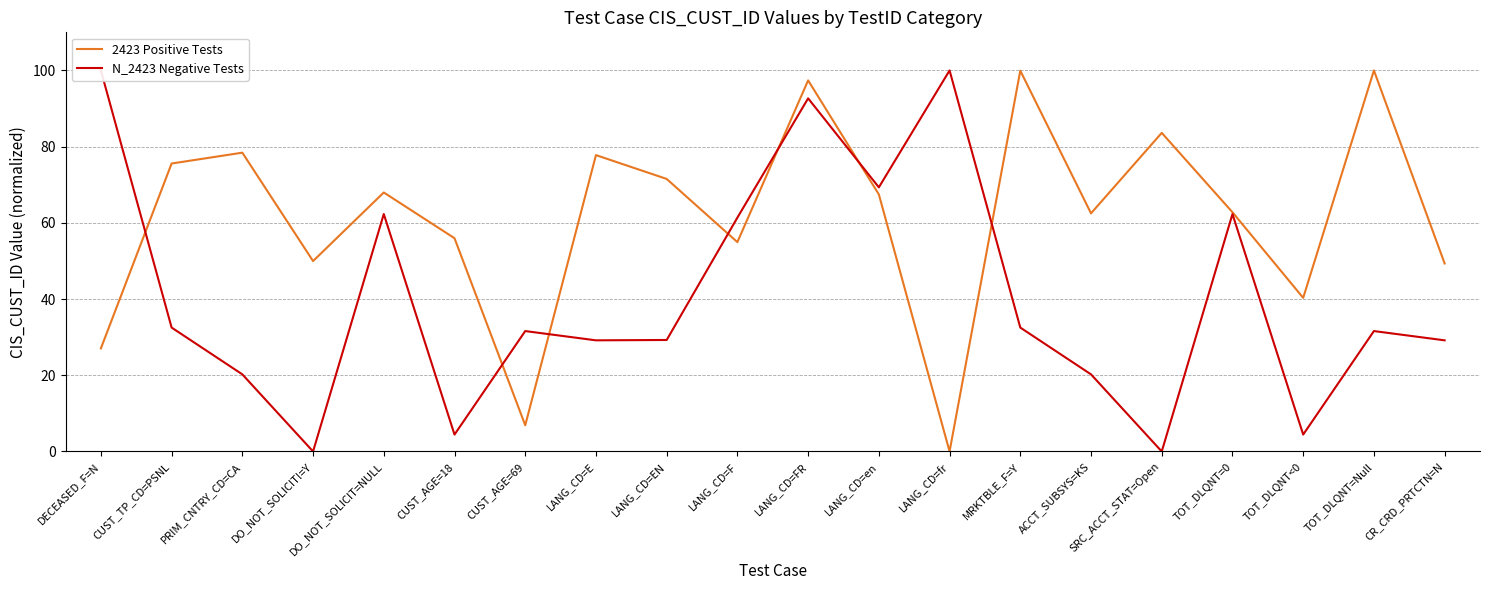

Between which two adjacent categories do N_2423 Negative Tests and 2423 Positive Tests first intersect?

DECEASED_F=N and CUST_TP_CD=PSNL